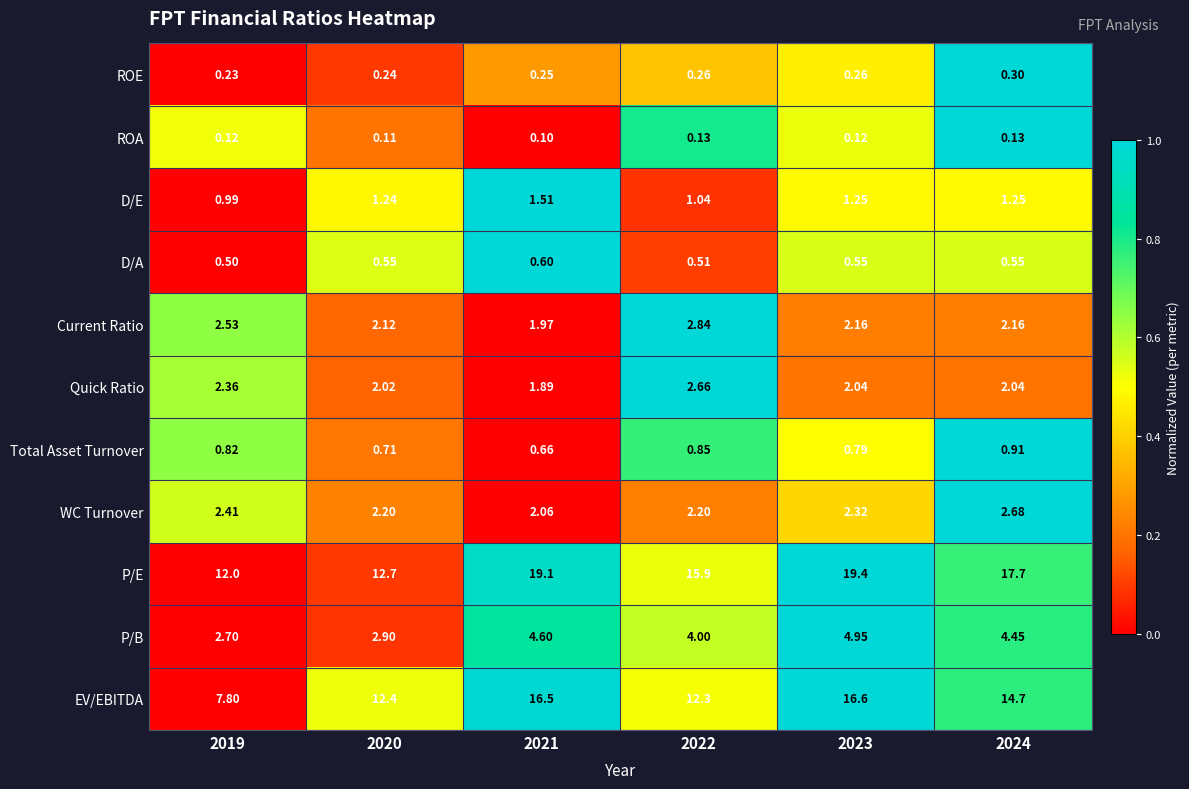

Between 2021 and 2023, which series saw the biggest shift?

P/B